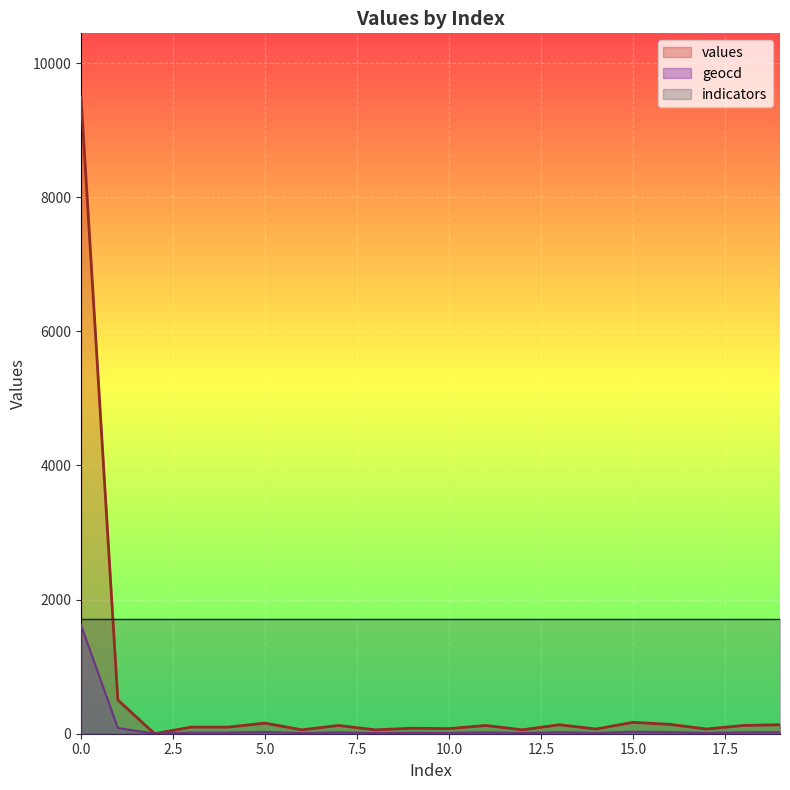

True or false: geocd has more than 0 points higher than both neighbors.

True